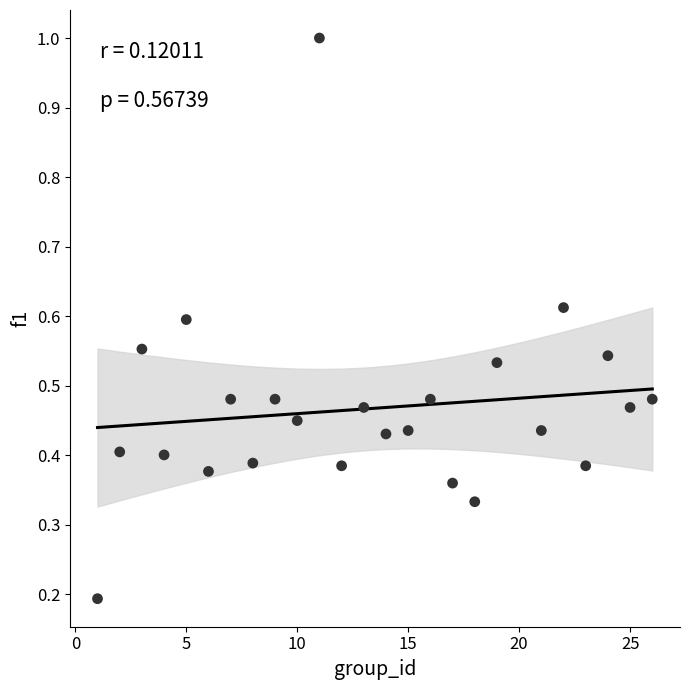

What is the range of X values (max minus min)?

25.0